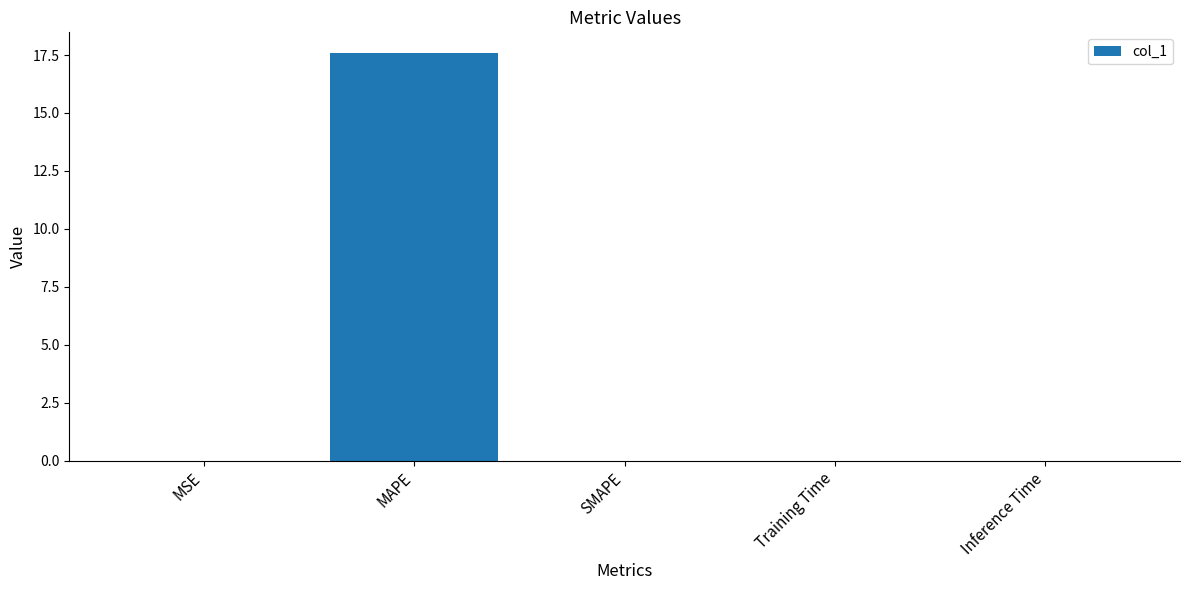

The value at Training Time is 0.0. True or false?

True